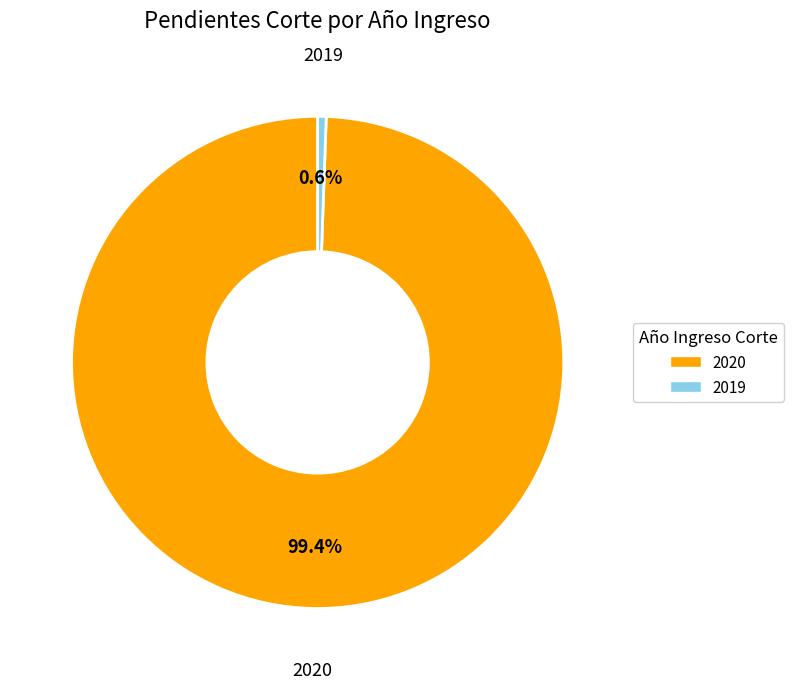

Approximately how many times larger is the value at 2020 compared to 2019?

178.0